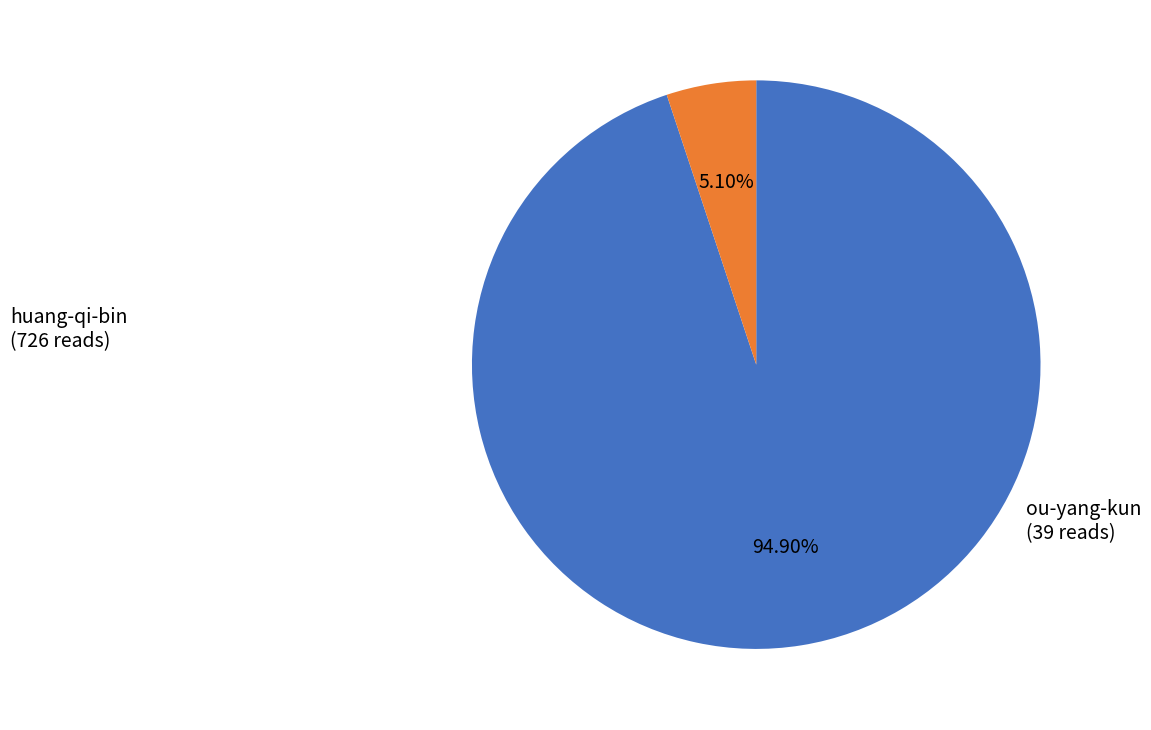

To the nearest percent, what is the combined percentage of huang-qi-bin and ou-yang-kun?

100%